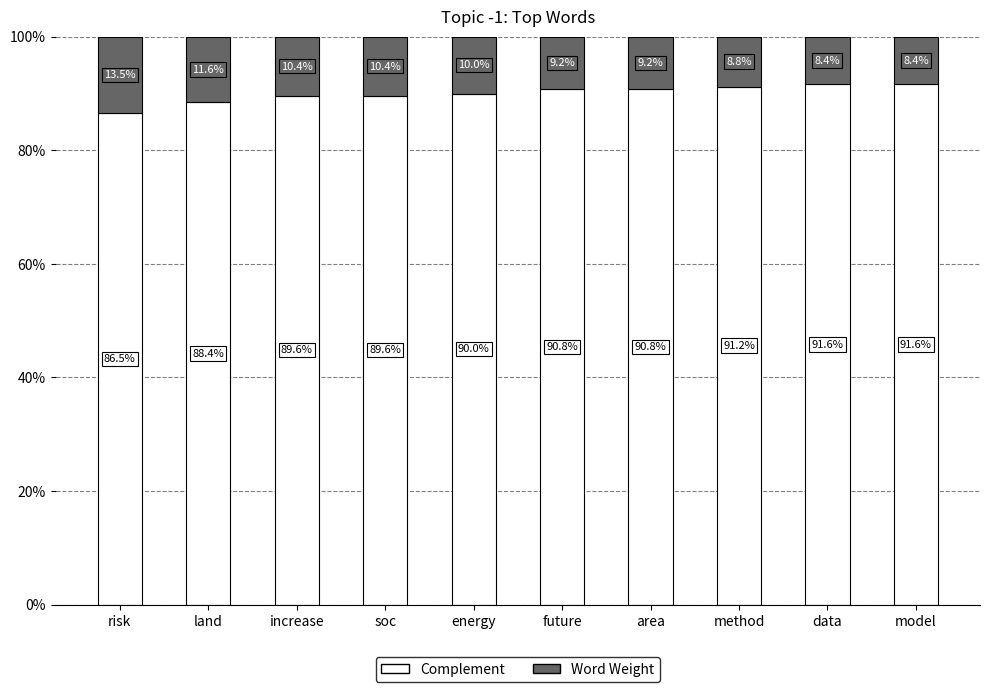

Rank the series by their maximum value, from lowest to highest.

Word Weight, Complement